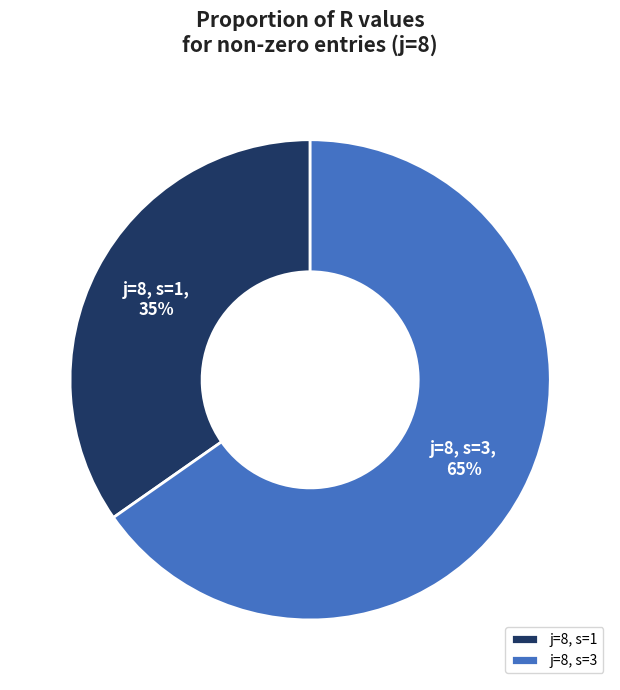

How many segments does this pie chart have?

2